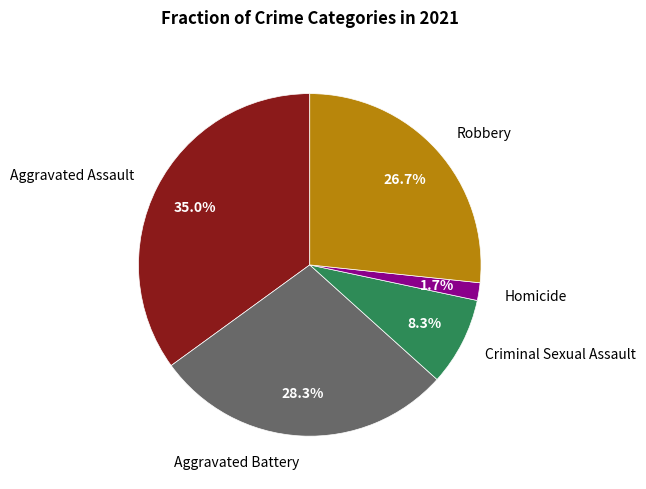

What is the ratio of the value at Criminal Sexual Assault to the value at Aggravated Assault?

0.2